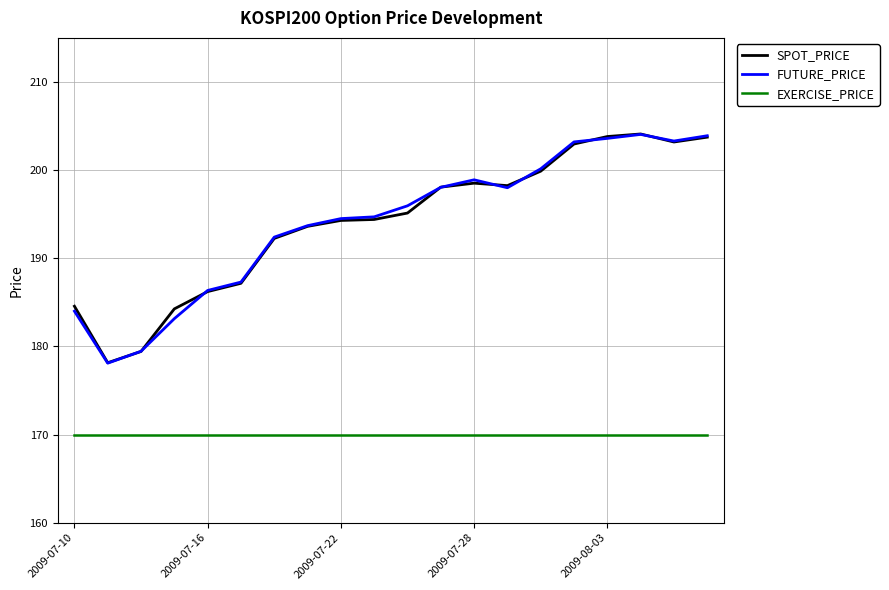

What is the smallest value displayed?

170.0